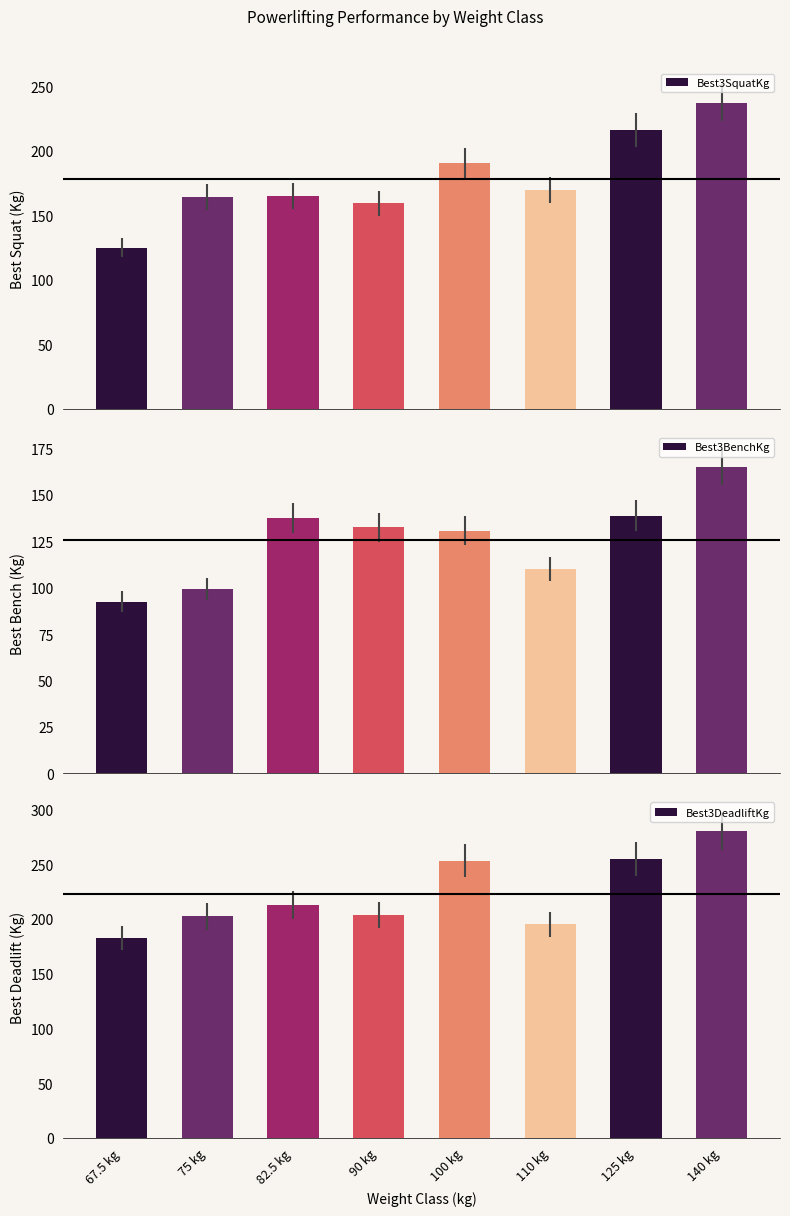

Which series has the largest total across all categories?

Best3DeadliftKg